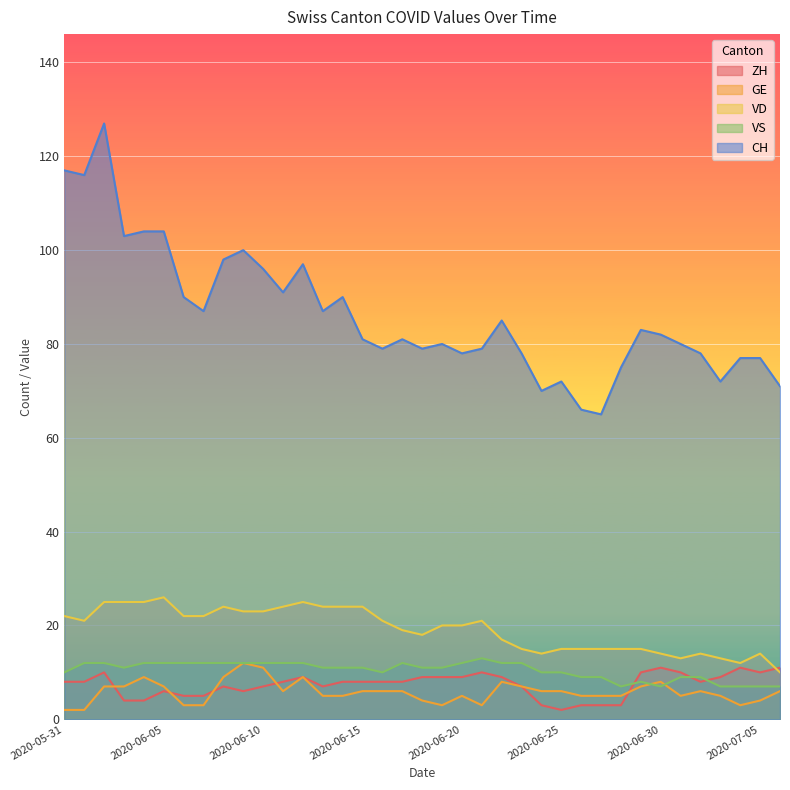

The value of VD at 2020-07-03 is 19. True or false?

False